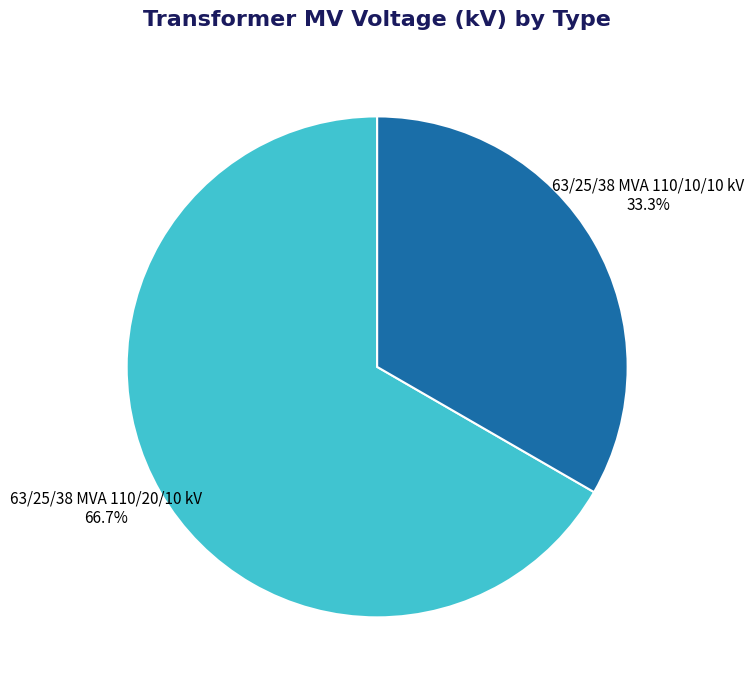

Does any single category account for the majority?

Yes